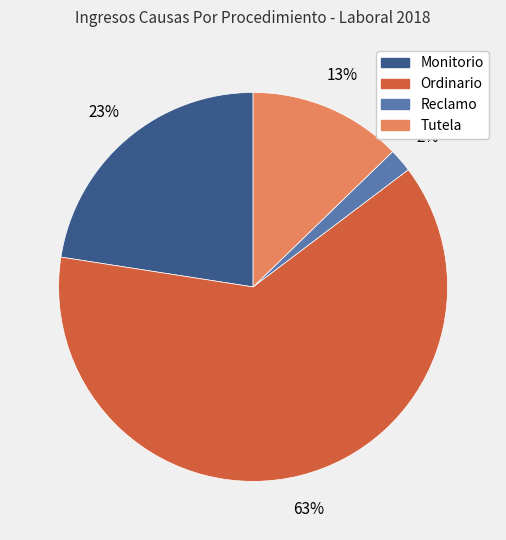

Which has a higher value, Reclamo or Monitorio?

Monitorio